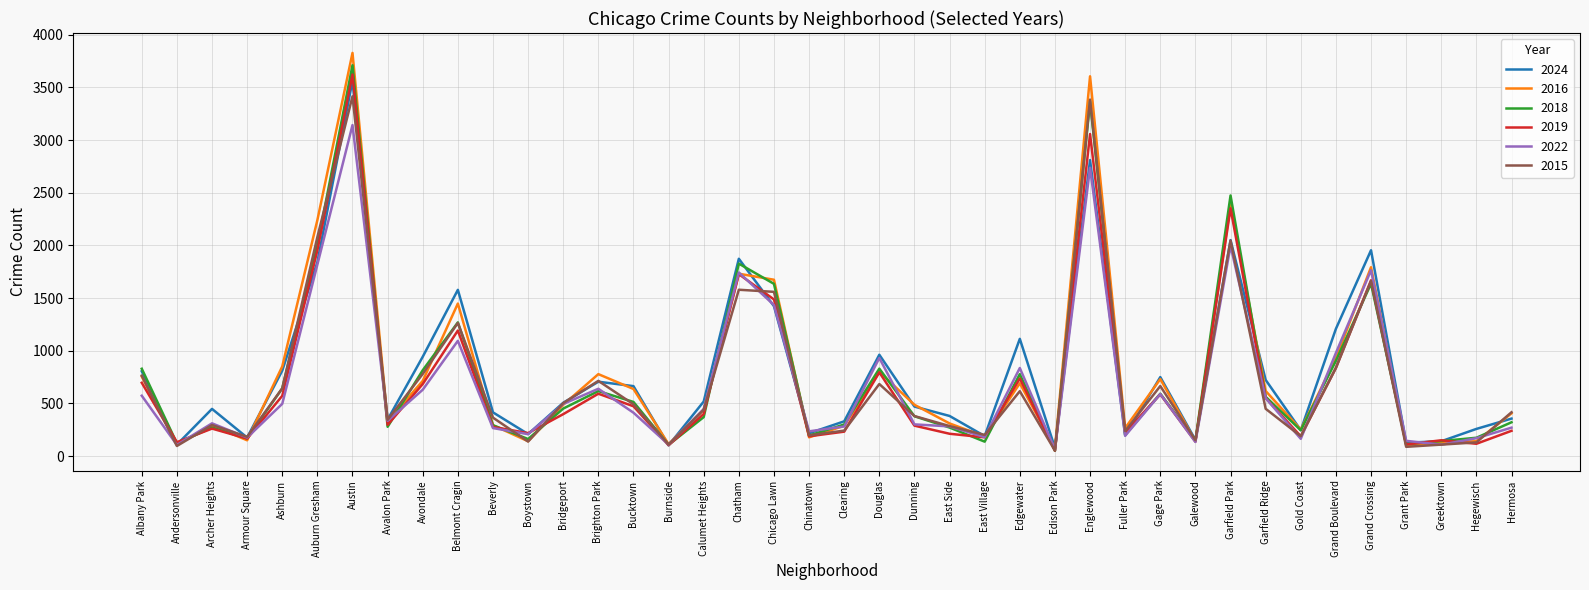

The value of 2016 at Calumet Heights is 439. True or false?

True